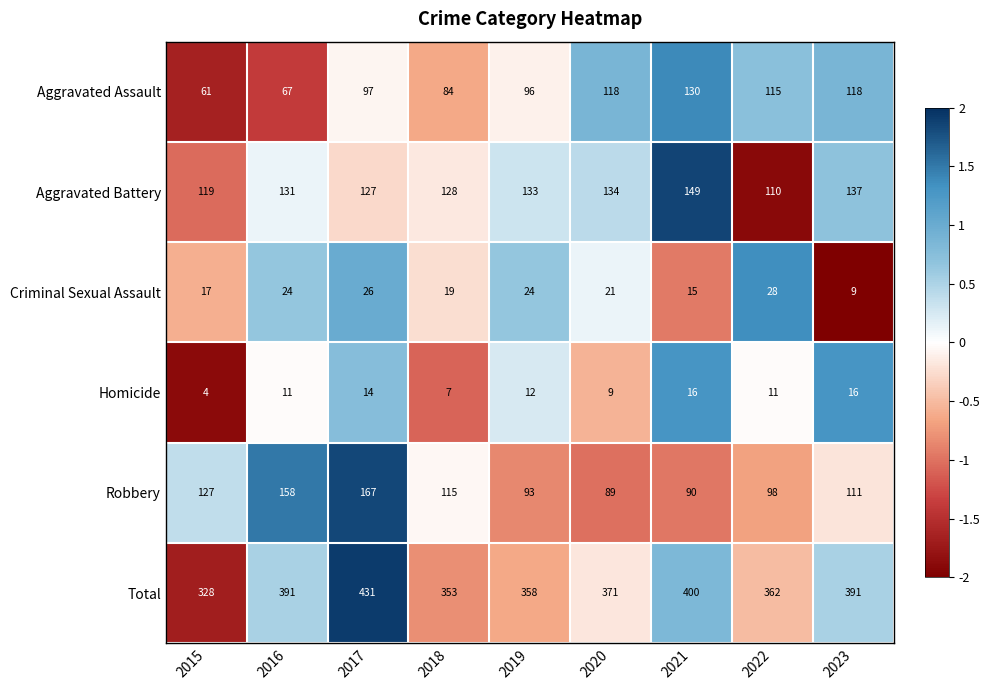

How many categories are shown in the chart?

9